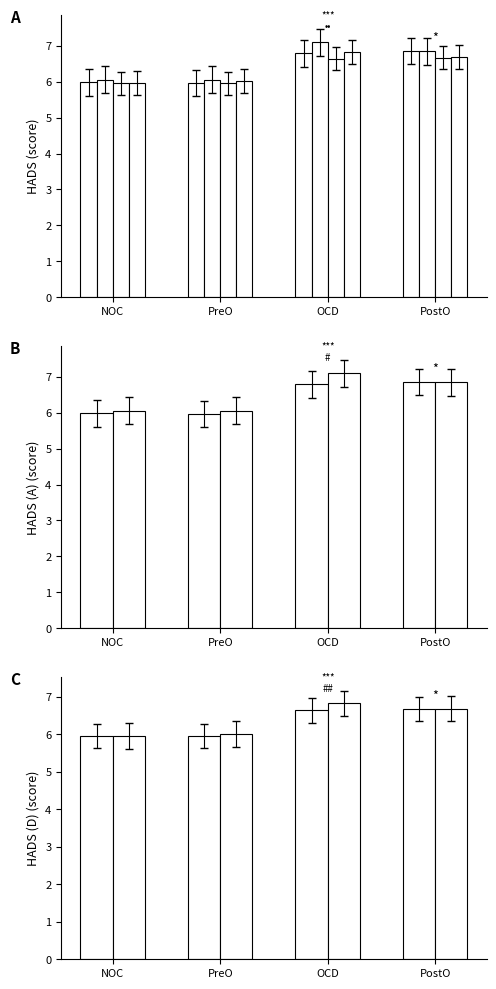

Is the value of Close at NOC greater than the value of Open at OCD?

No